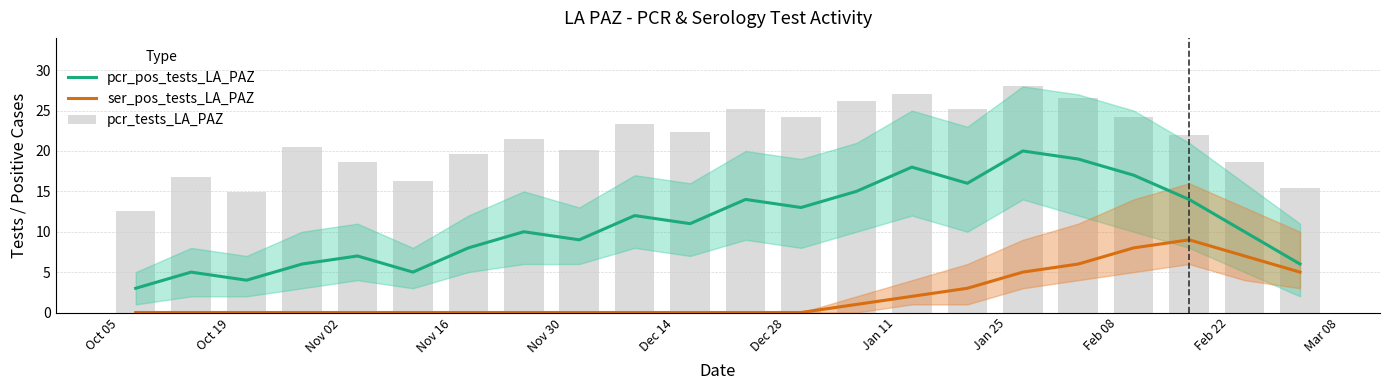

True or false: ser_pos_tests_LA_PAZ and pcr_pos_tests_LA_PAZ cross at least once.

False